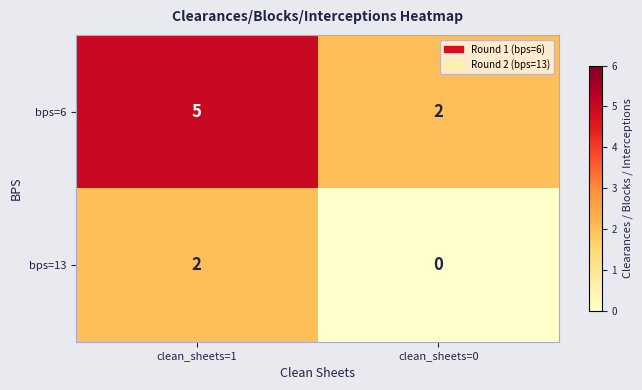

The value of bps=6 at clean_sheets=0 is 1. True or false?

False